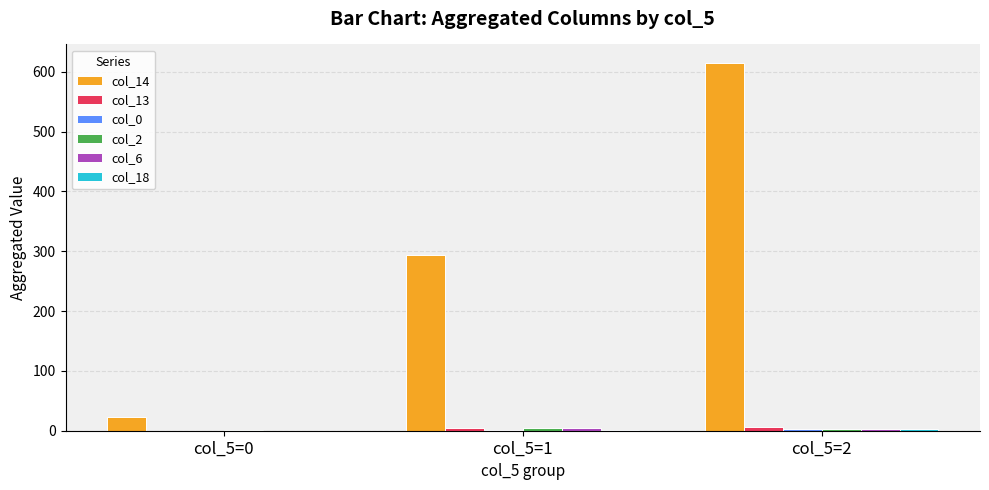

How many data points does each series have?

3